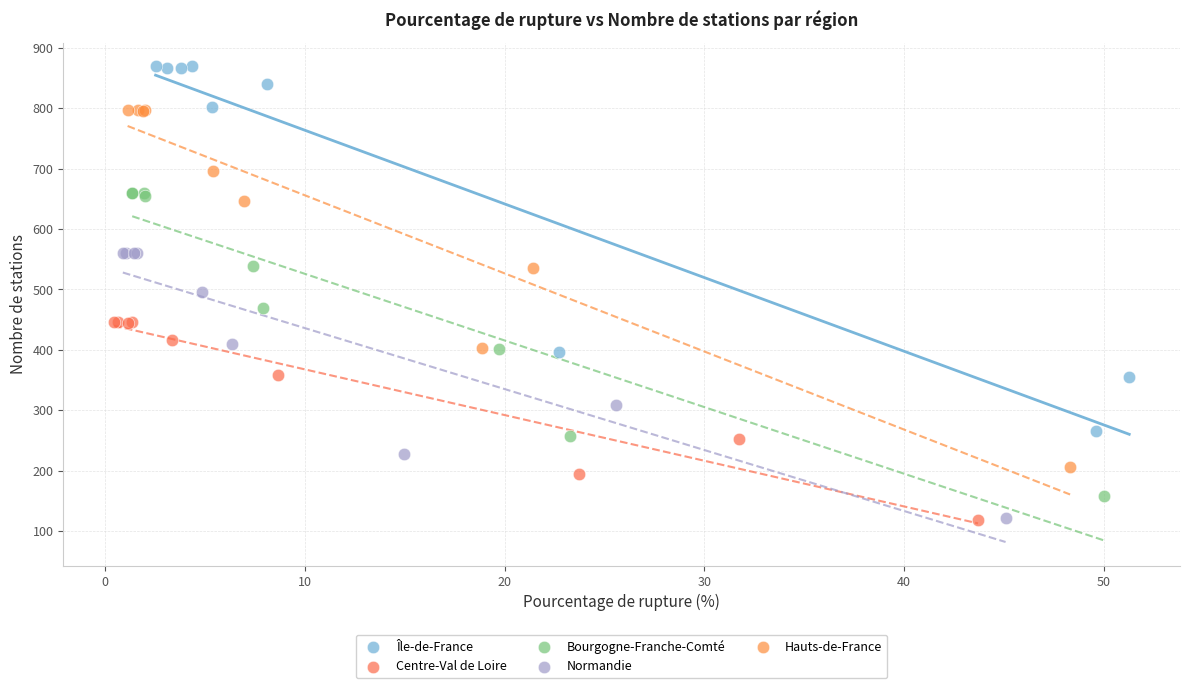

Which series contains the highest Y value?

Île-de-France